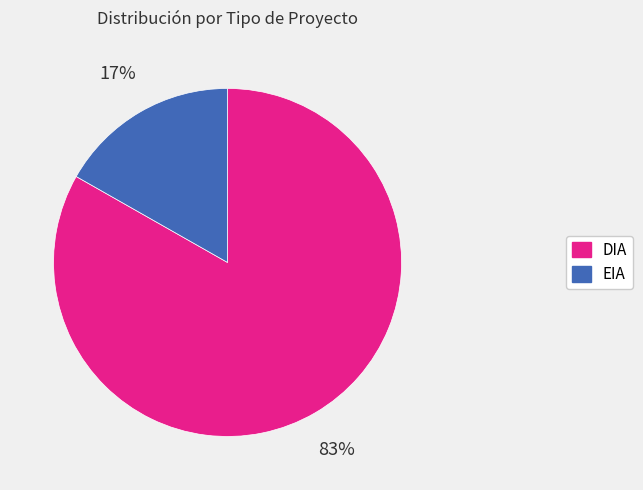

To the nearest percent, what percentage of the pie is EIA?

17%